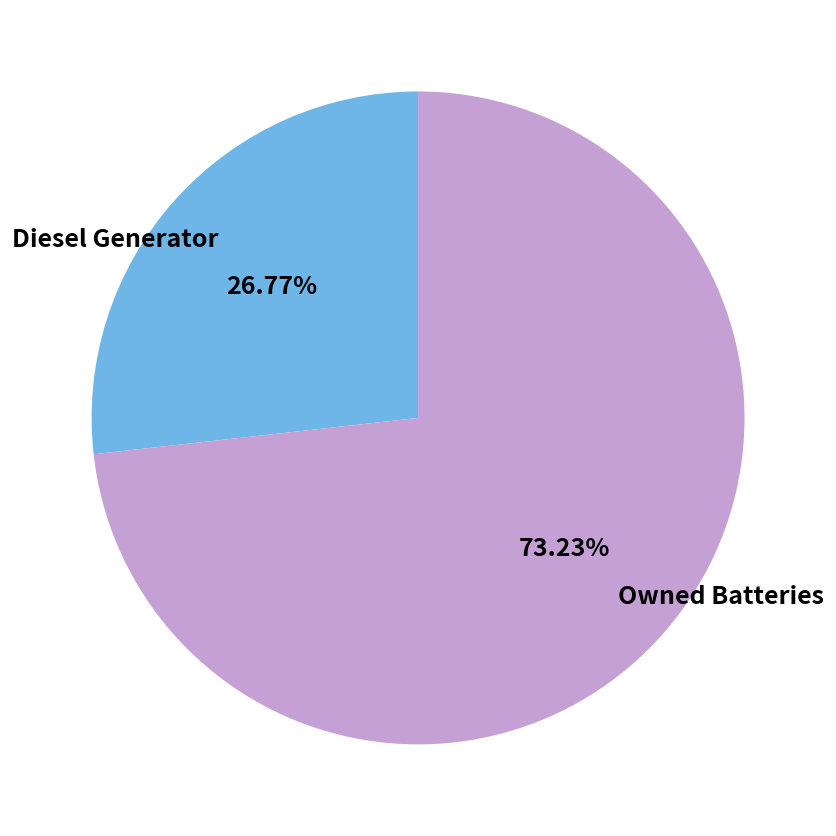

Which category accounts for the majority?

Owned Batteries